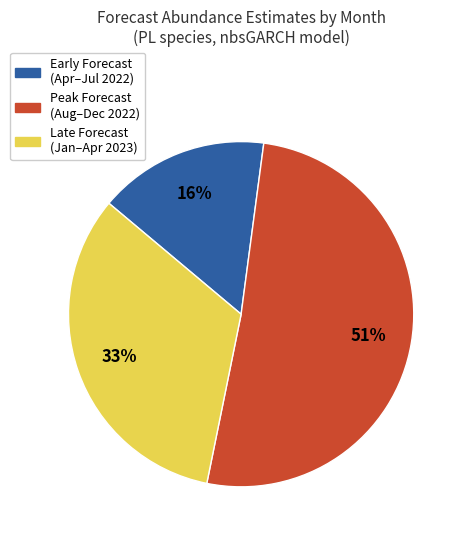

True or false: Early Forecast (Apr–Jul 2022) accounts for 16% of the total.

True